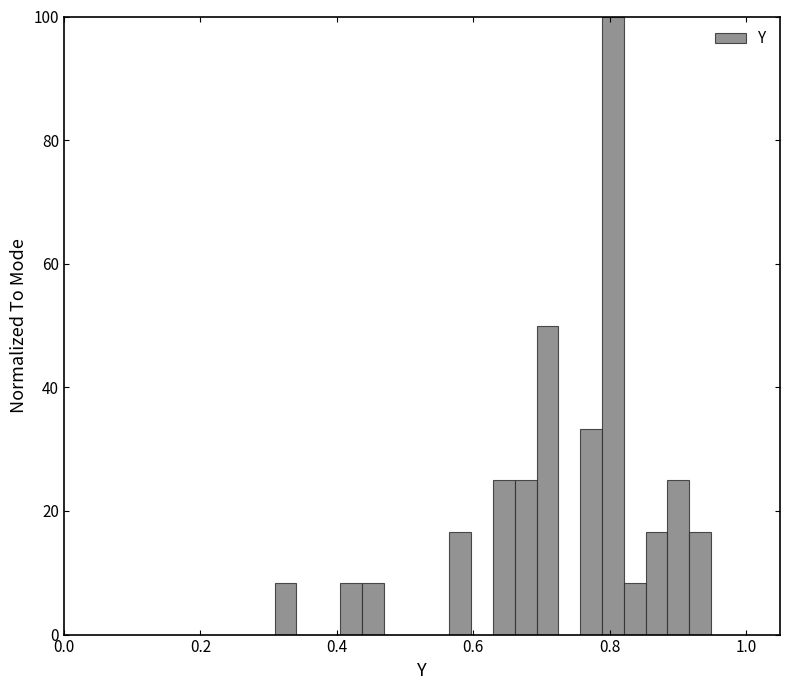

Read against the x-axis, roughly where is the centre of the tallest bar?

0.80